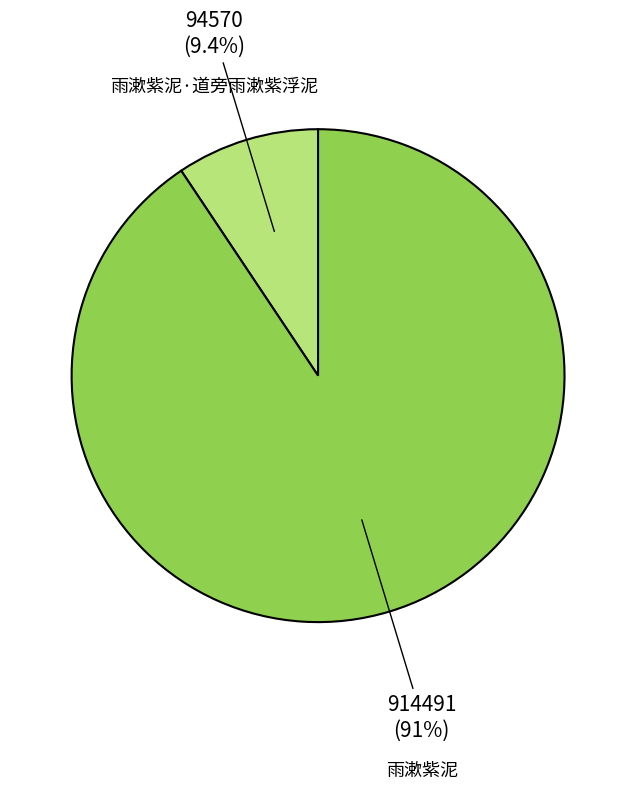

What percentage is the 雨漱紫泥·道旁雨漱紫浮泥 slice, to the nearest percent?

9%